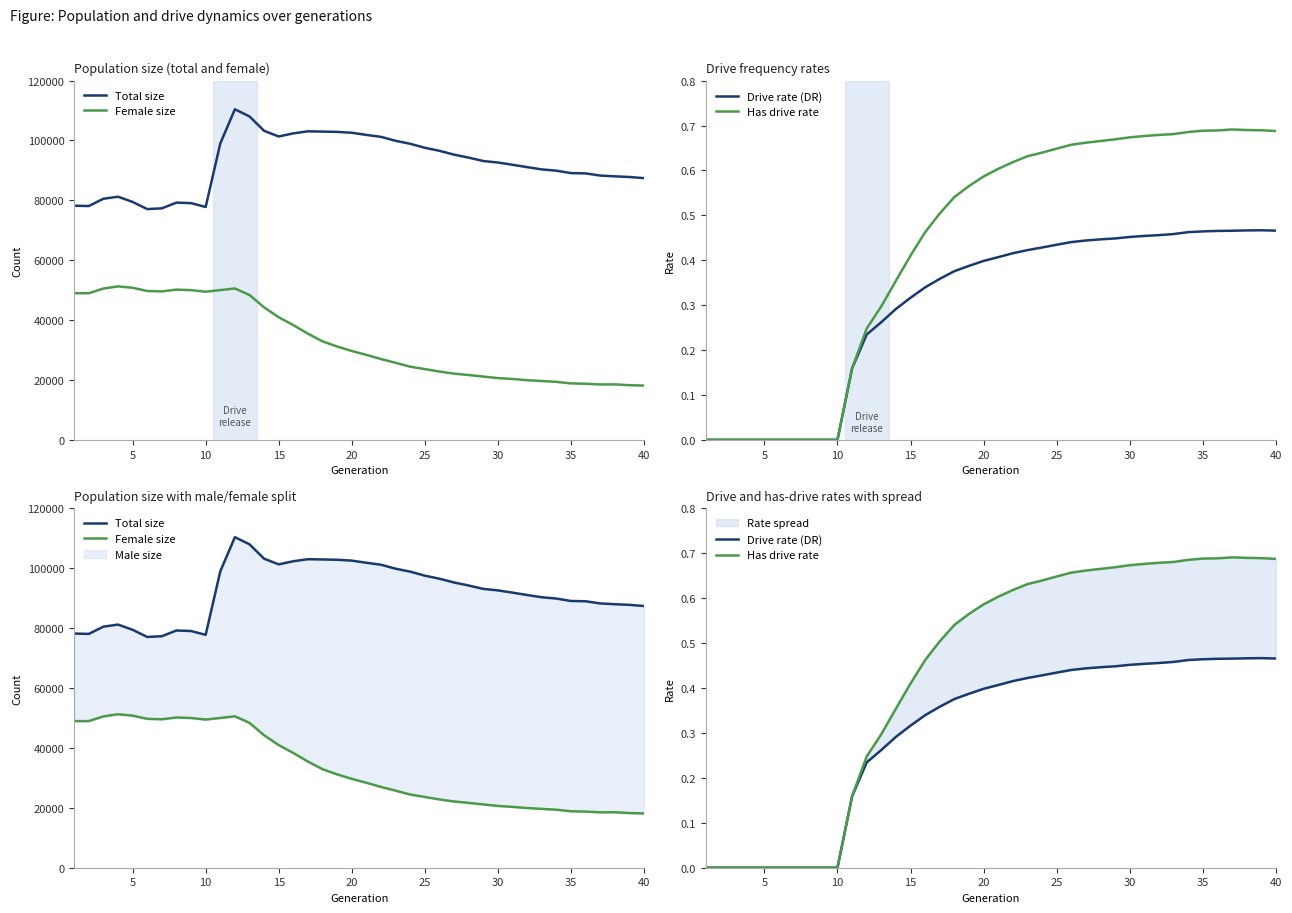

What is the difference between the maximum and minimum values in the Has drive rate series?

0.7